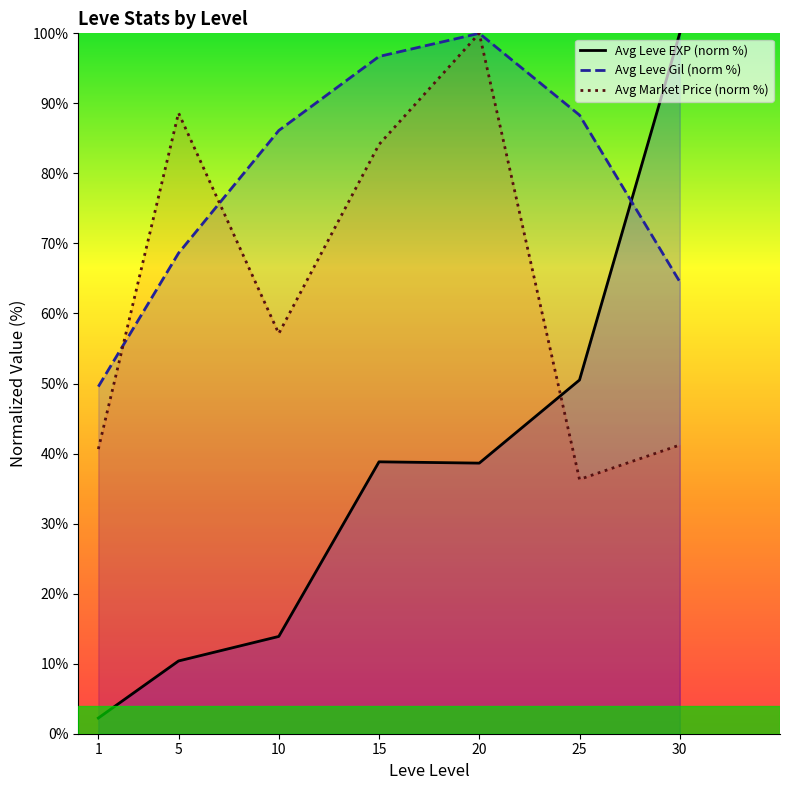

List the series in order of their peak value, lowest first.

Avg Leve EXP (norm %), Avg Leve Gil (norm %), Avg Market Price (norm %)